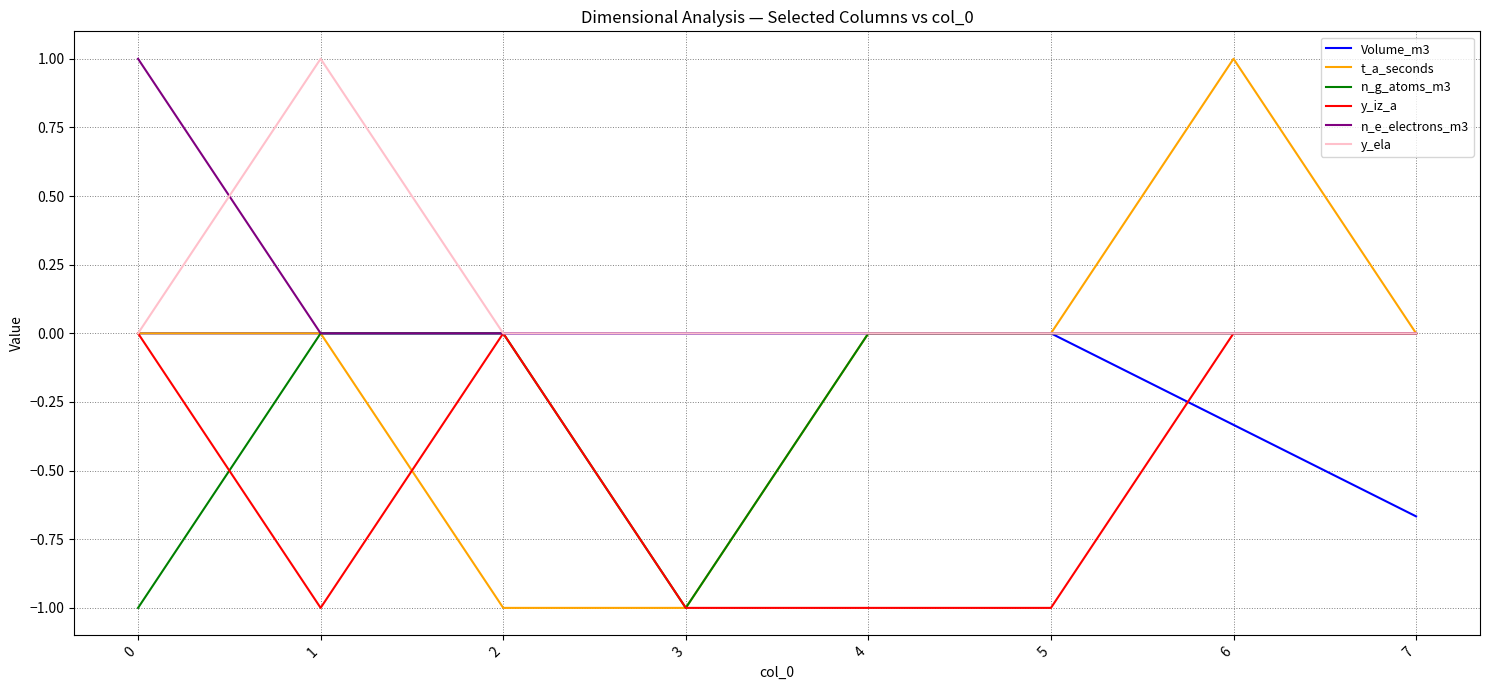

True or false: n_g_atoms_m3 and y_iz_a cross at least once.

True